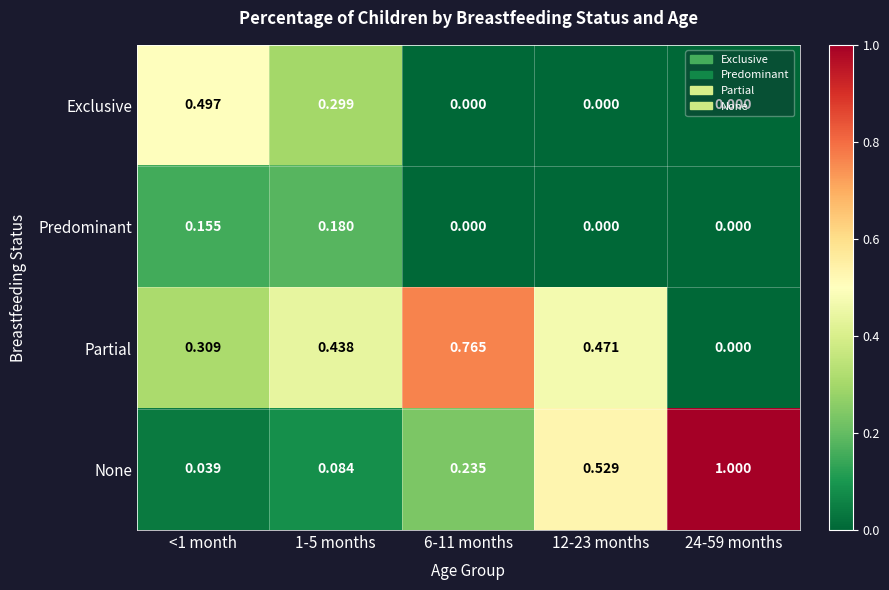

Which series has the largest range (max minus min)?

None